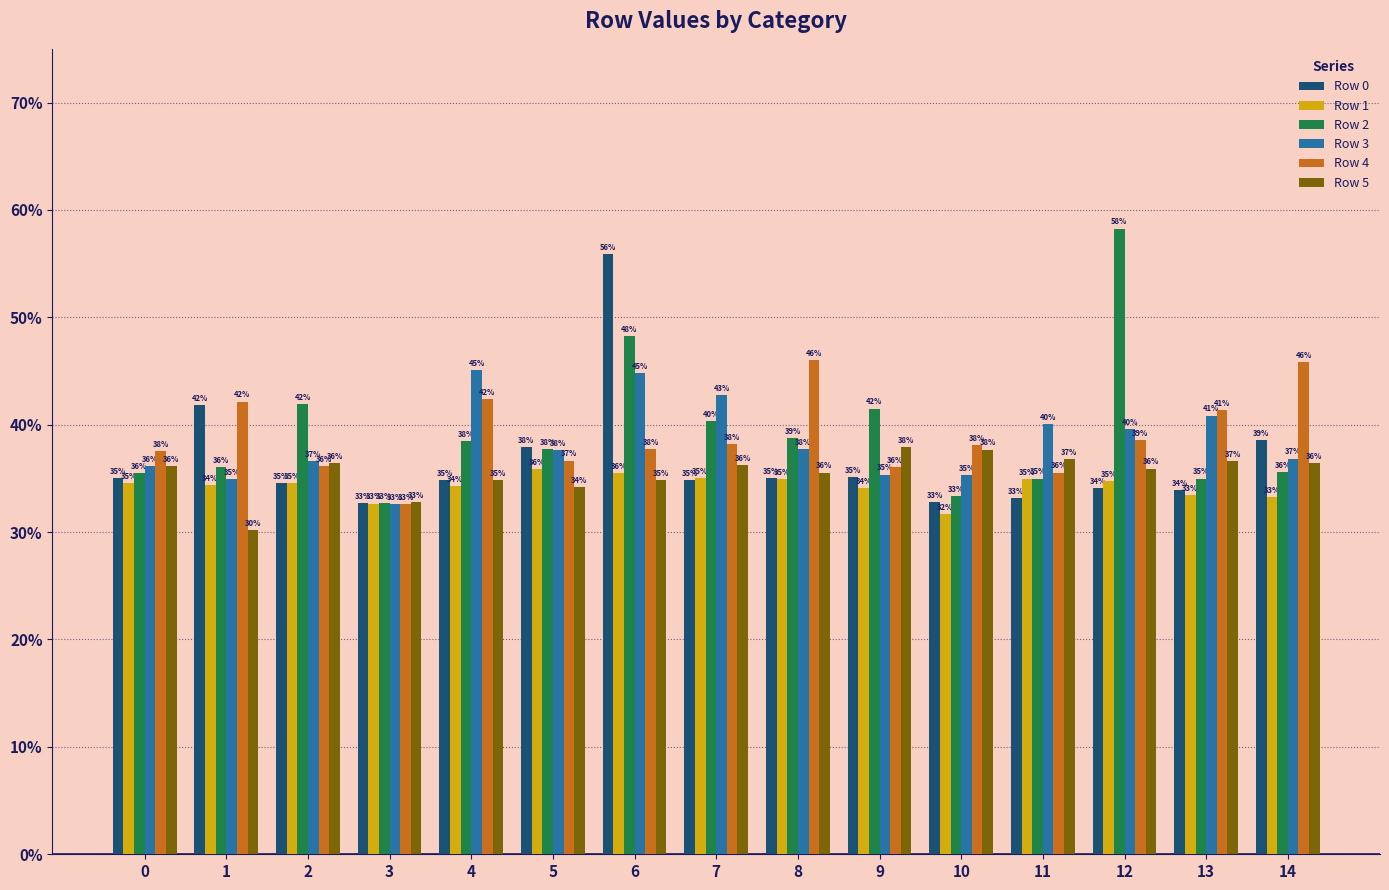

What are all the series names shown in the legend?

Row 0, Row 1, Row 2, Row 3, Row 4, Row 5